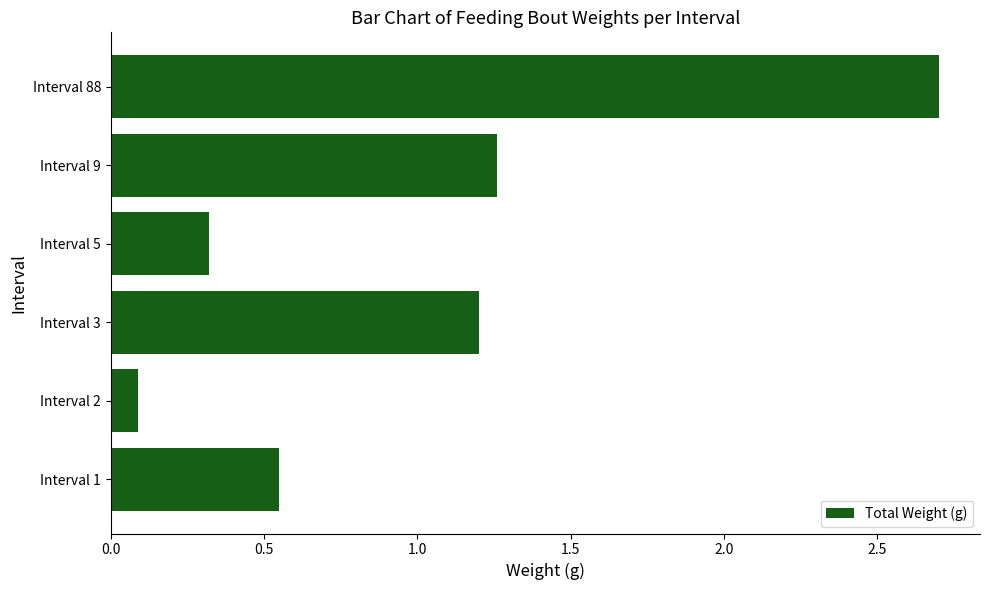

Where is the data nearest to the value 1?

Interval 3